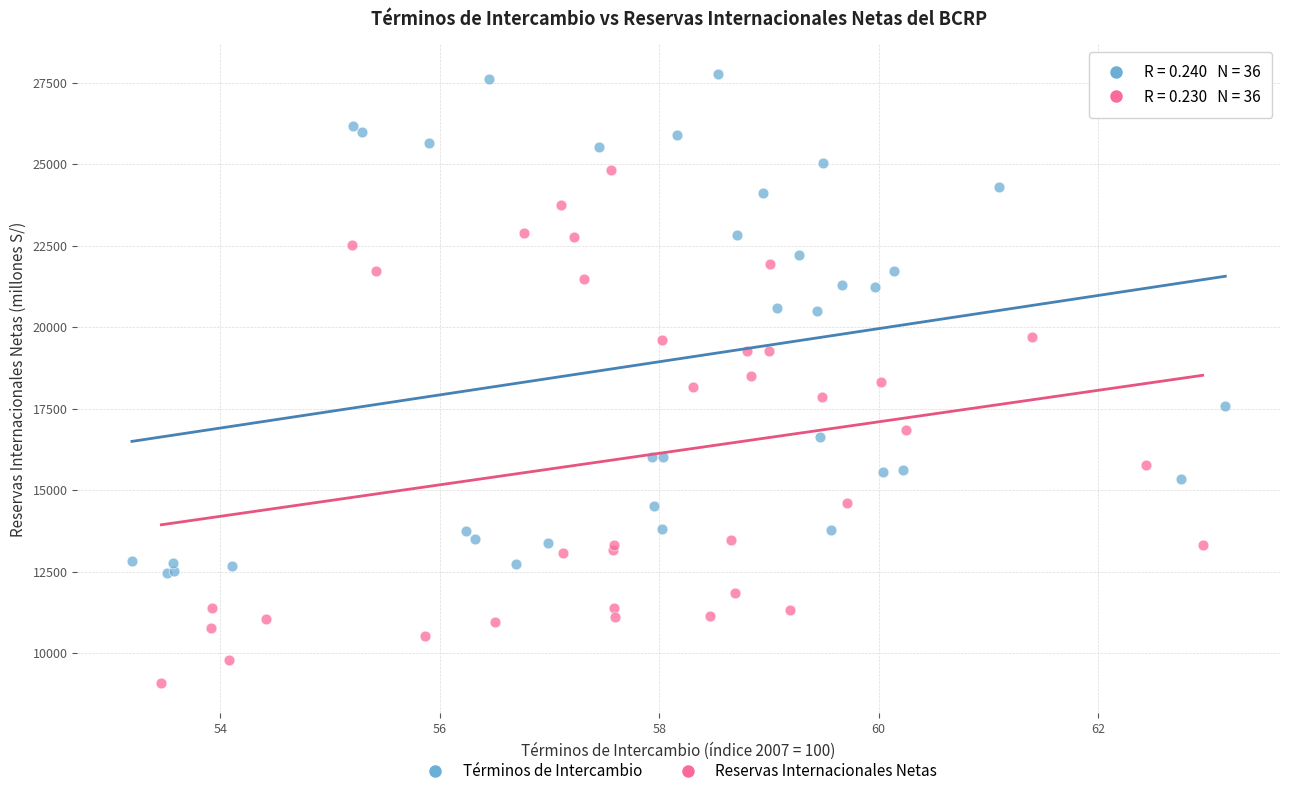

Which series has the largest Y range (max minus min)?

Reservas Internacionales Netas